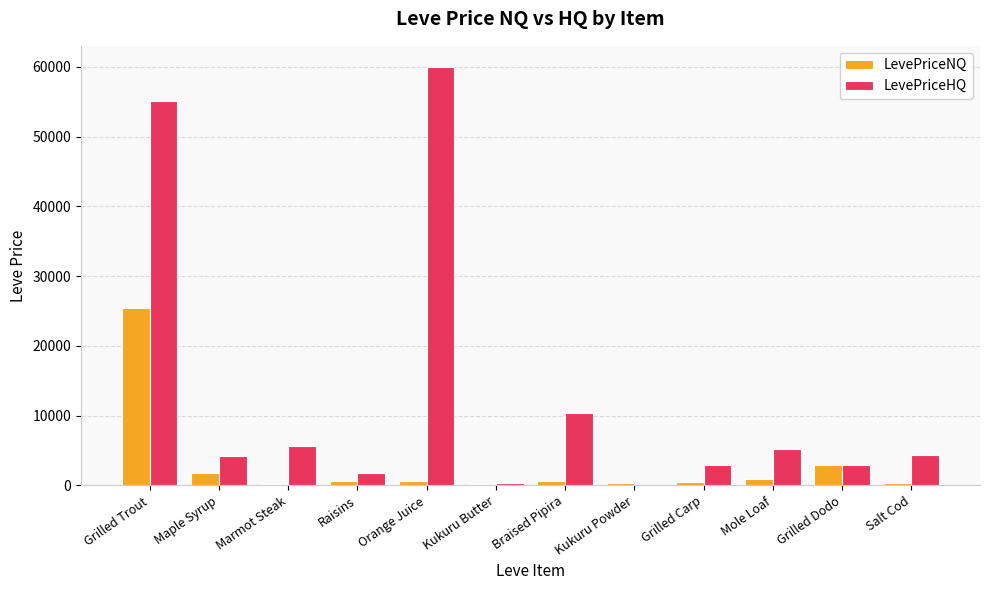

Which series has the largest total across all categories?

LevePriceHQ